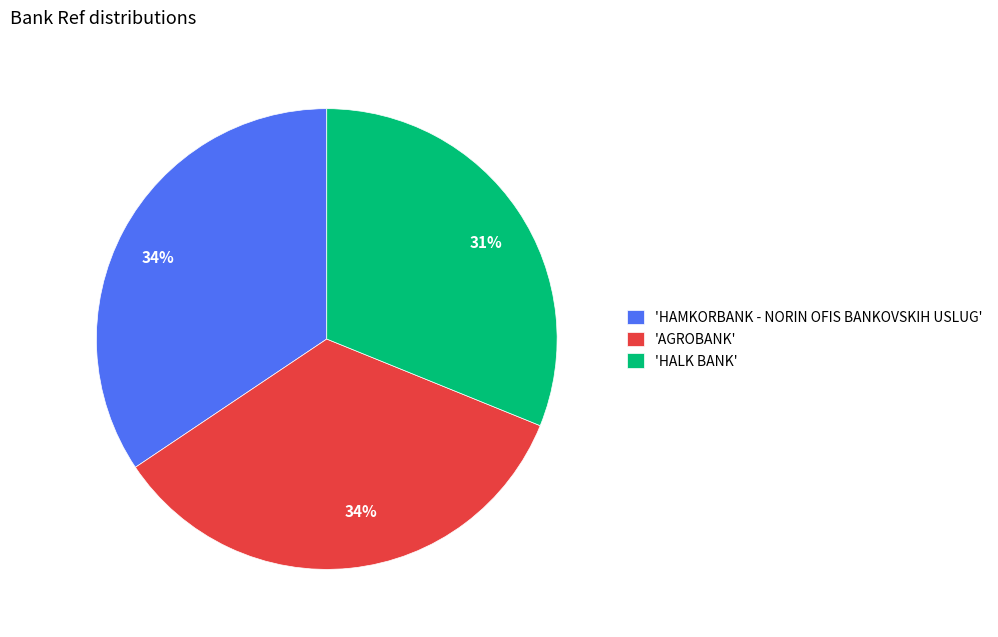

To the nearest percent, what is the difference between the largest and smallest slice percentages?

3%